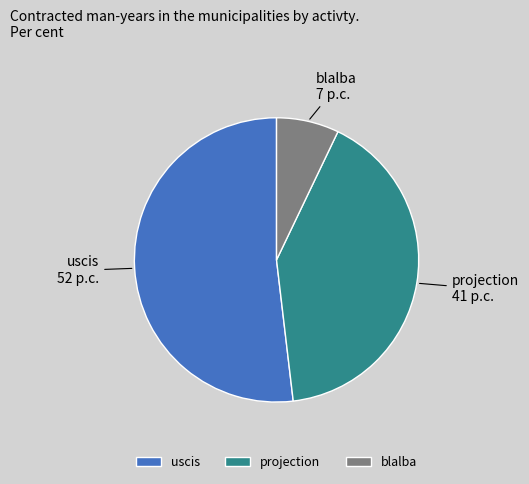

Combined, do blalba and projection account for over 50%?

No